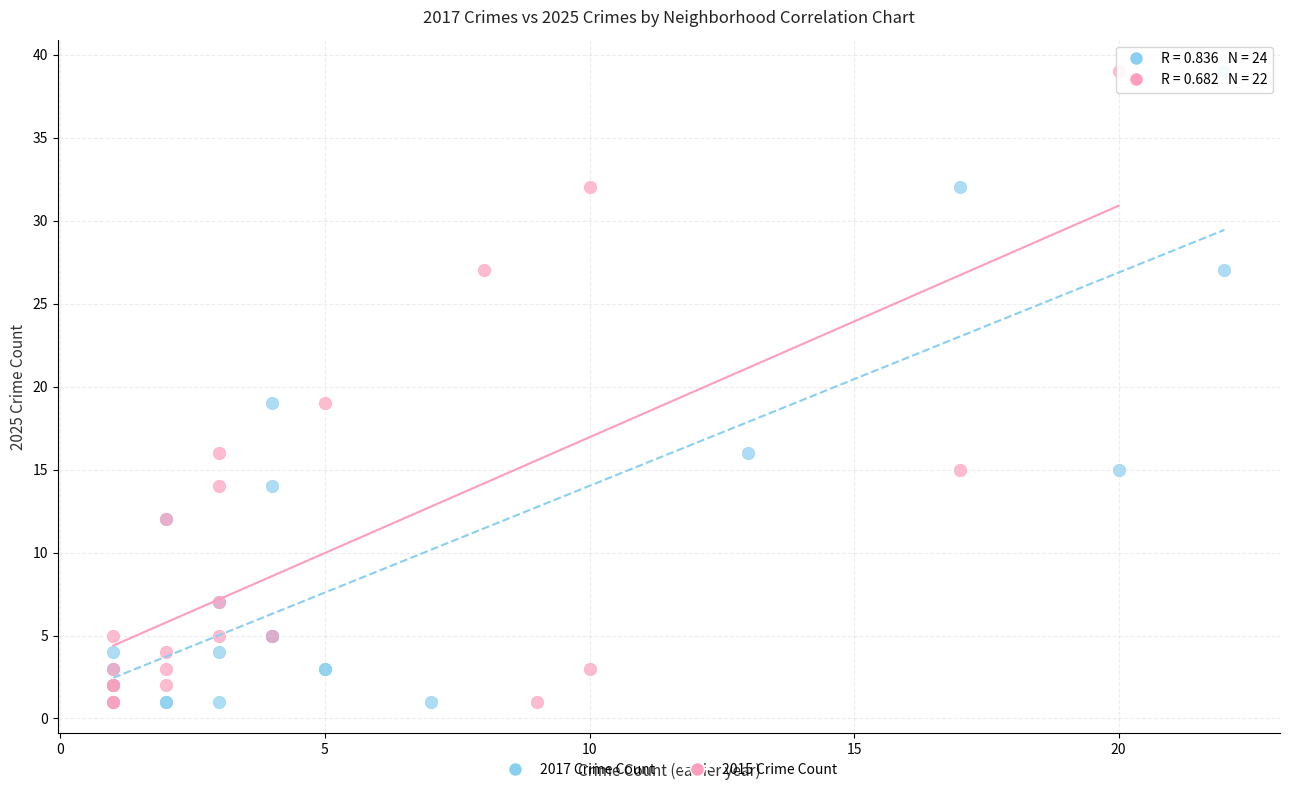

What are all the series names shown in the legend?

2017 Crime Count, 2015 Crime Count